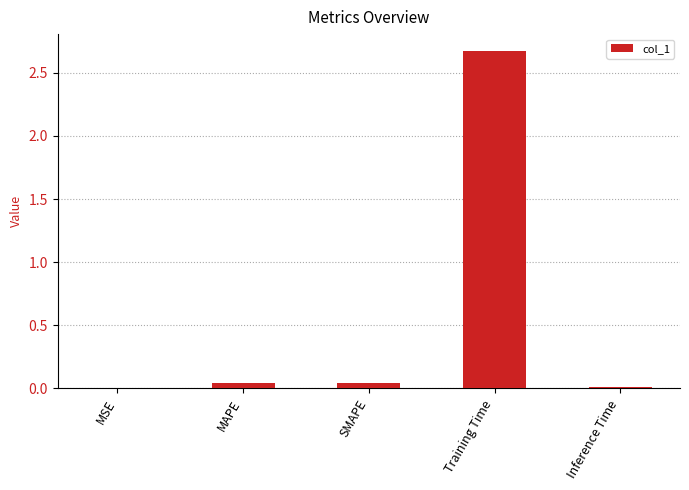

Which category has the highest value across all series?

Training Time